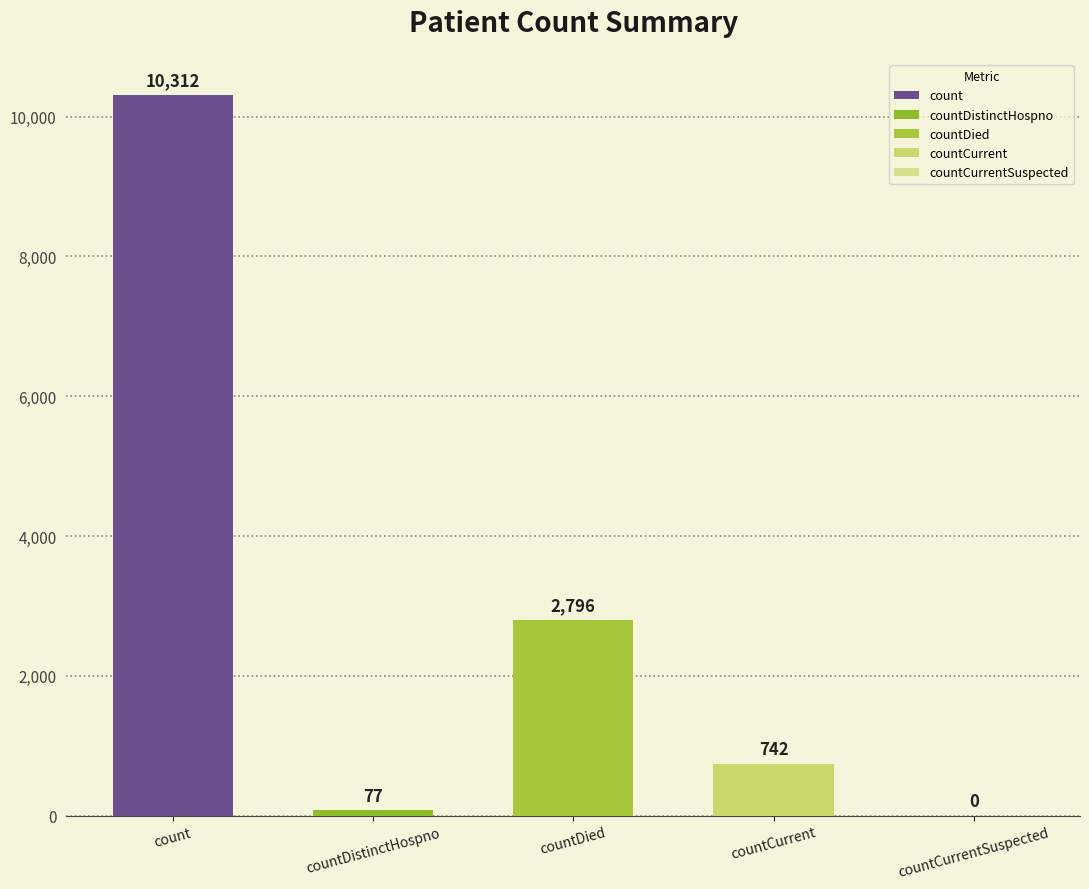

What is the difference between the second highest and second lowest values?

2719